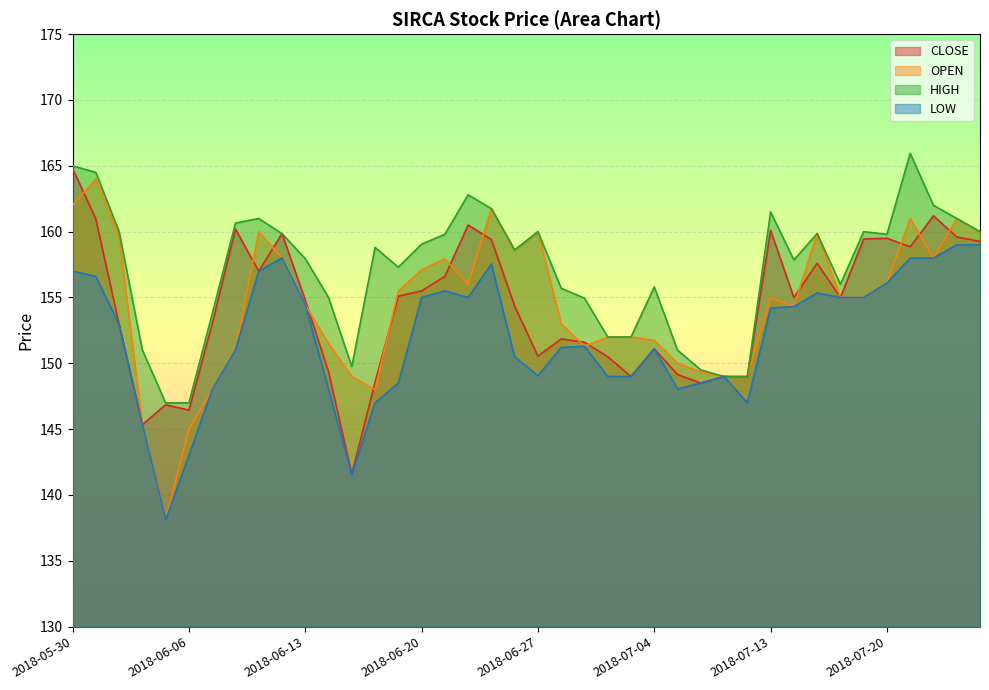

Which series has the widest spread of values?

OPEN